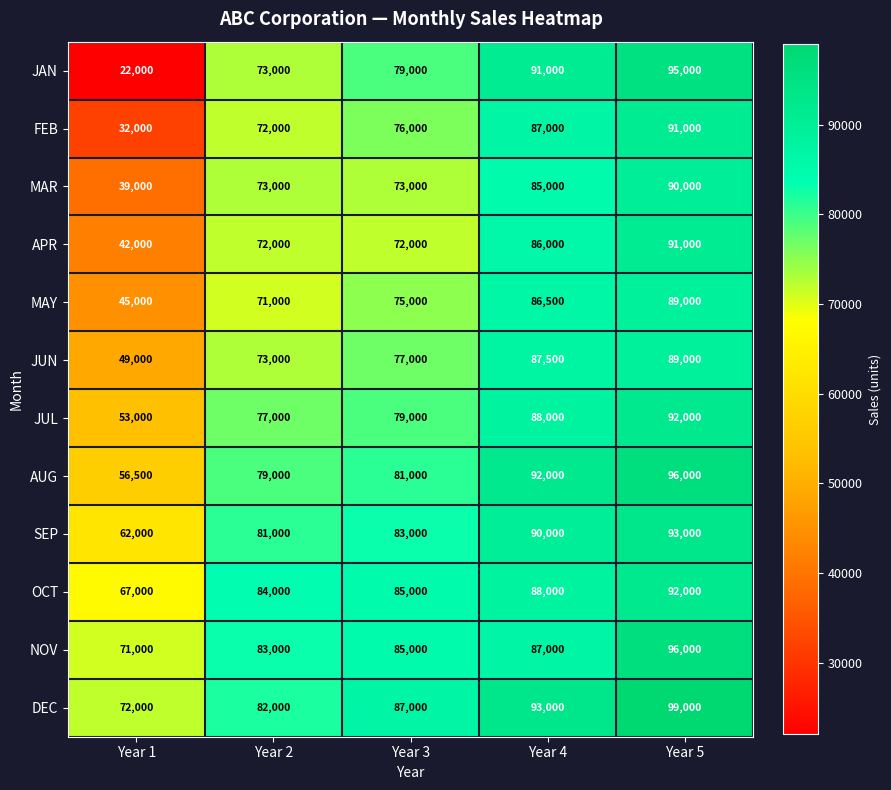

What is the minimum value shown in the chart?

22000